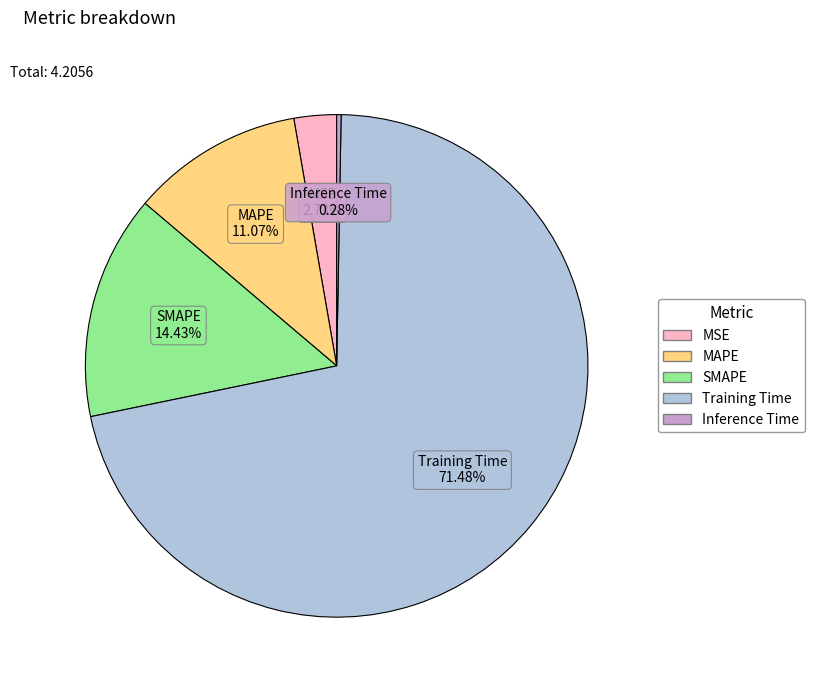

How many segments does this pie chart have?

5